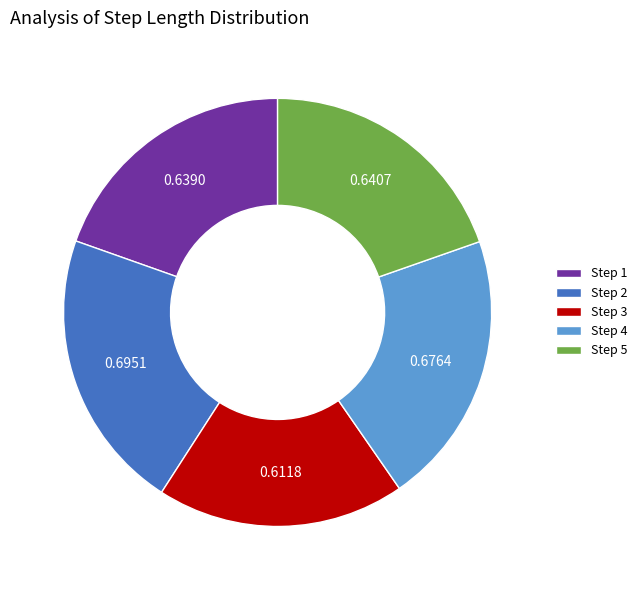

Does Step 3 account for over 50% of the chart?

No